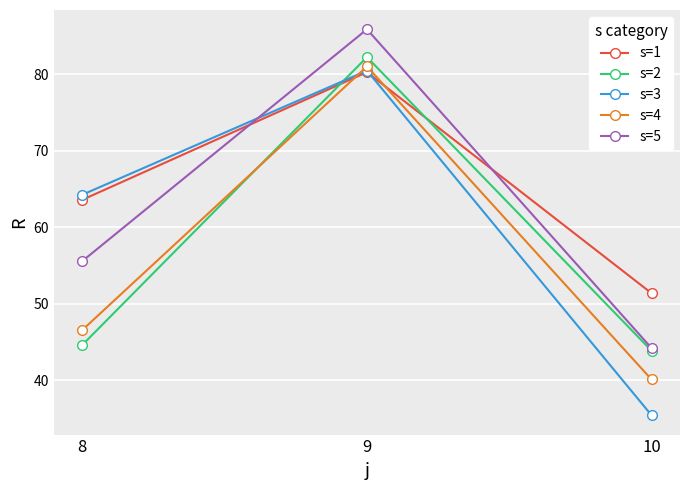

What is the sum of all s=3 values?

180.1